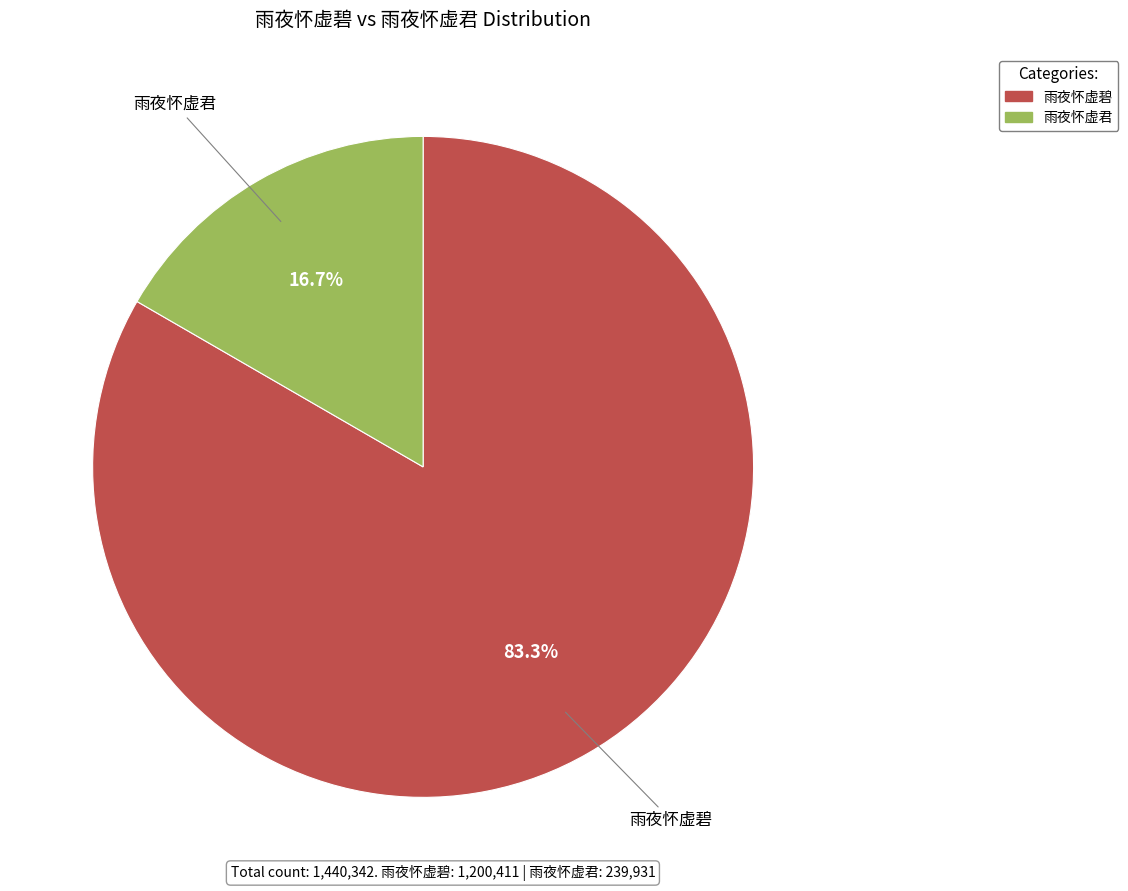

True or false: 雨夜怀虚君 accounts for 11% of the total.

False